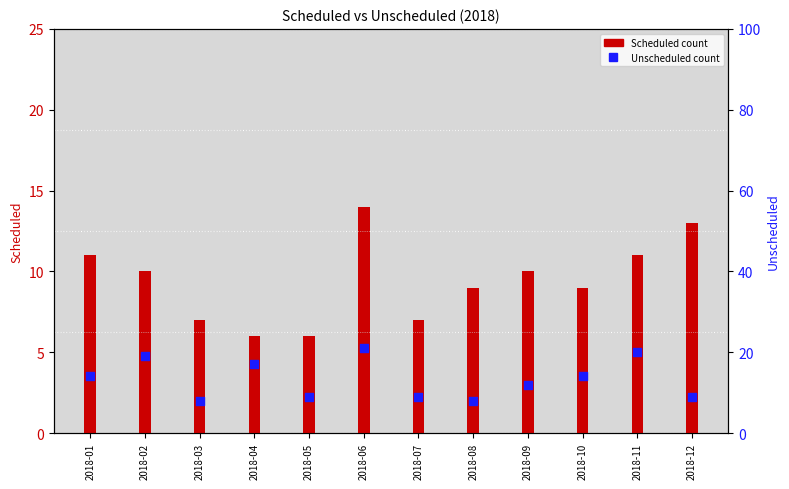

Which series has the largest total across all categories?

Unscheduled